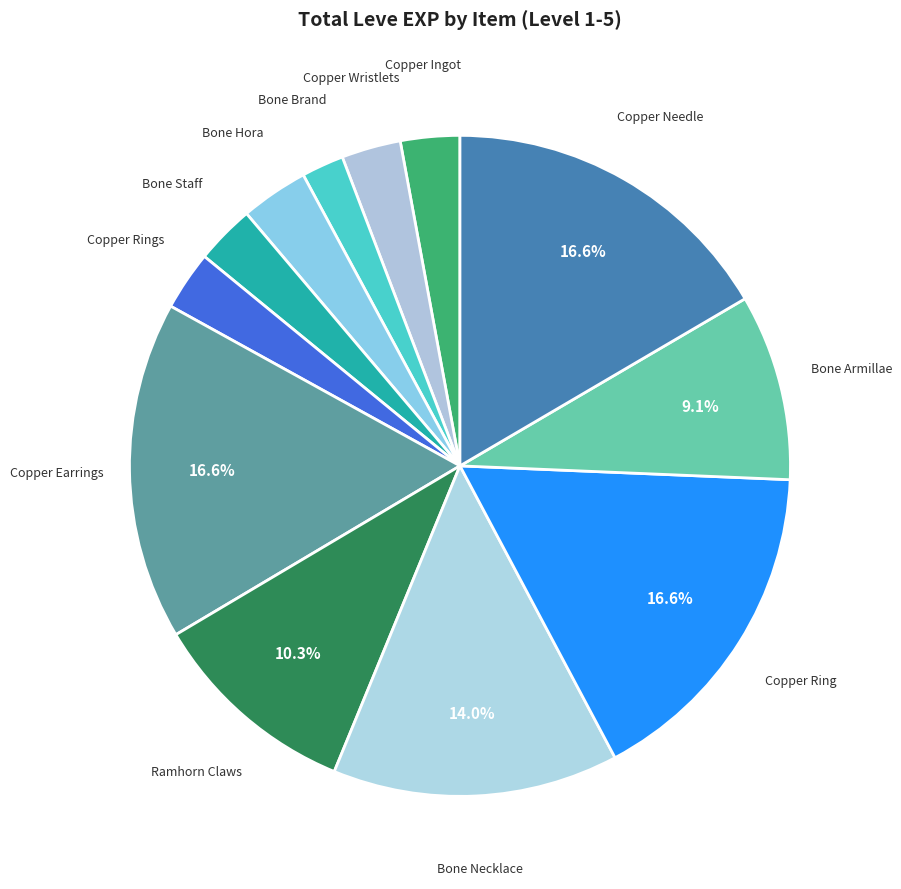

How many slices are in this pie chart?

12